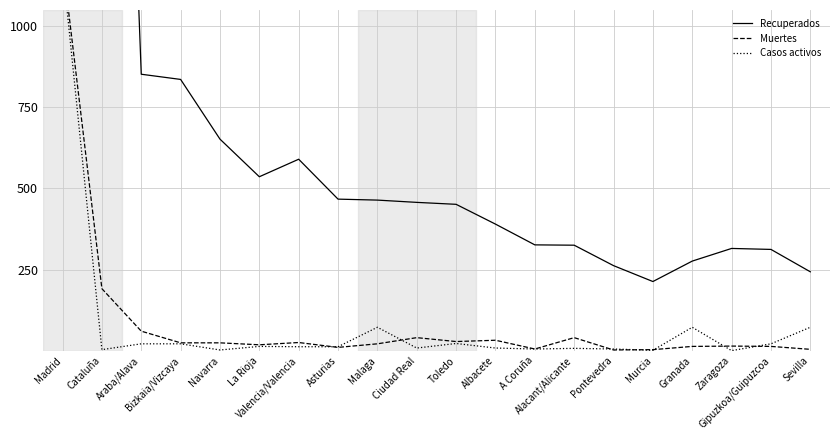

Count the number of categories in the chart.

20